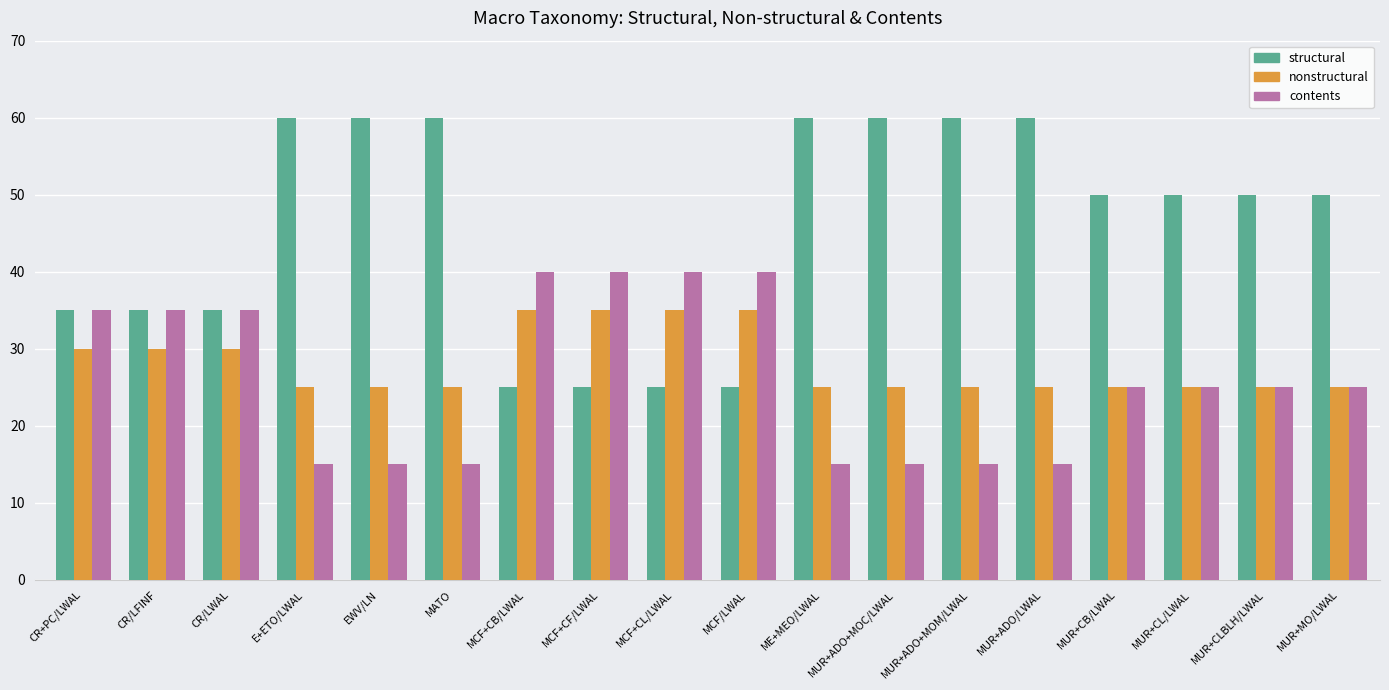

What is the difference between the maximum and second lowest values in the contents series?

25